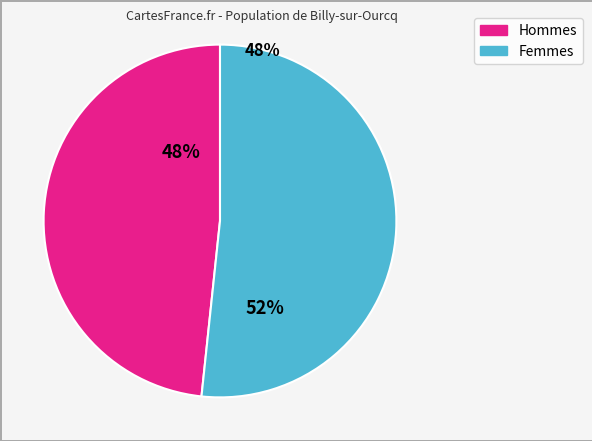

Is there a majority slice in this chart?

Yes